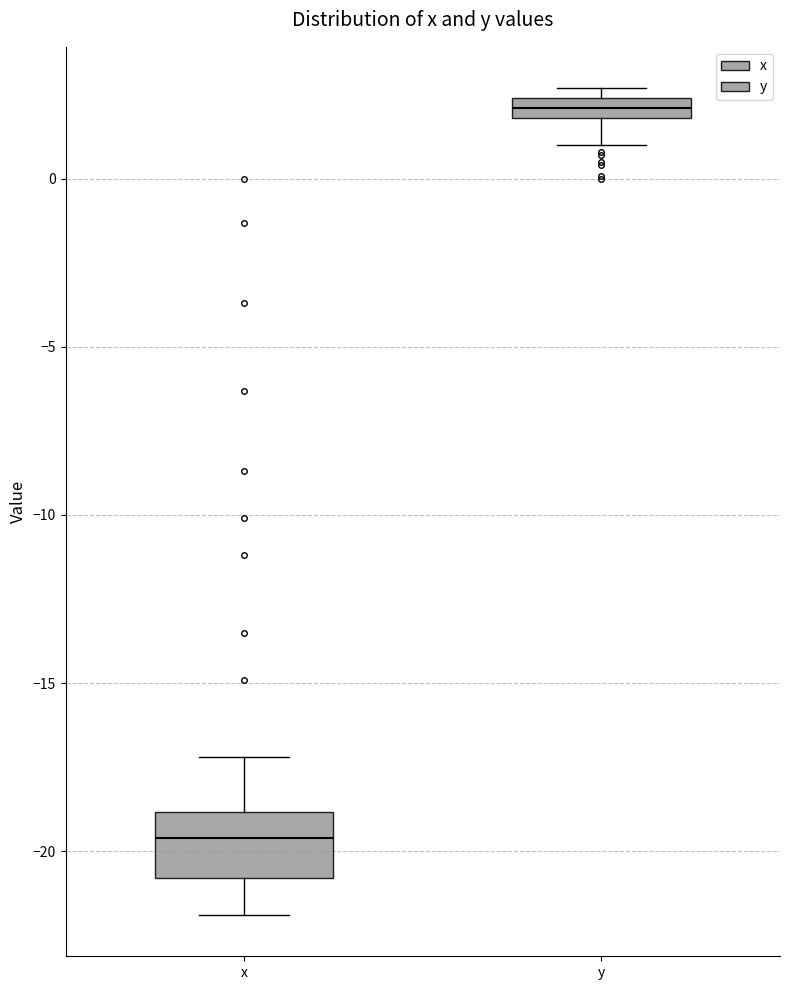

Which box has the highest median line?

y